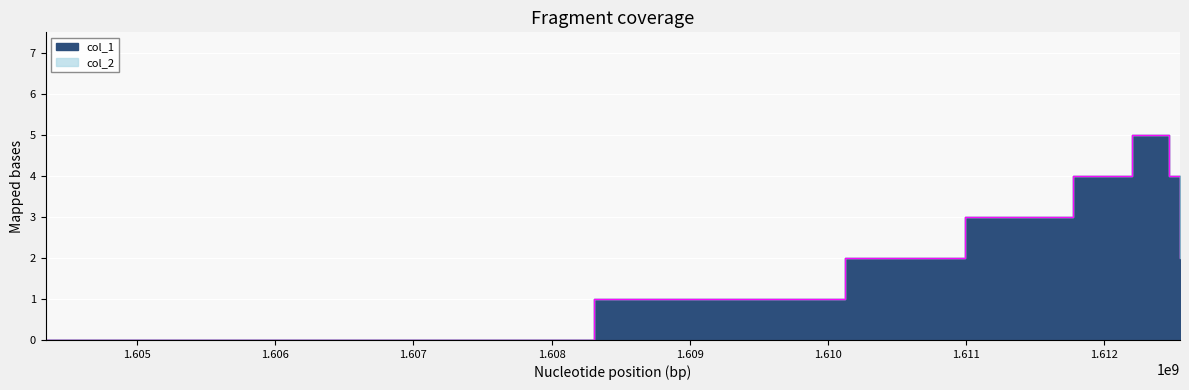

What is the value of the 6th point from the left?

5